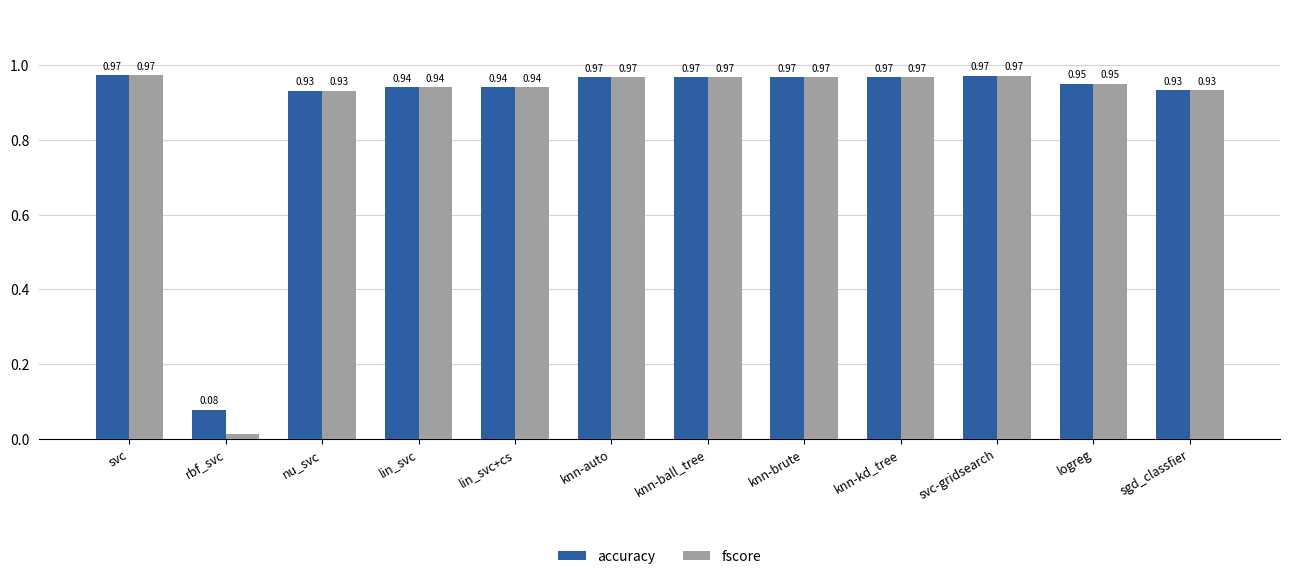

Rank the series by their average value, from highest to lowest.

accuracy, fscore